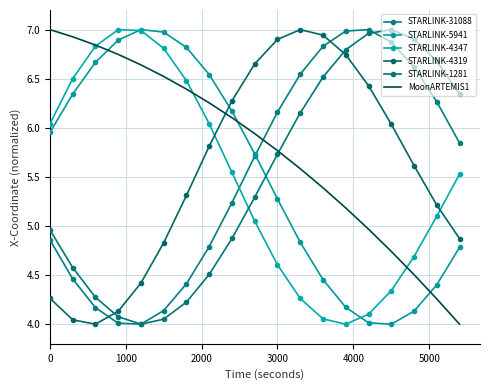

Which series has the largest range (max minus min)?

STARLINK-31088